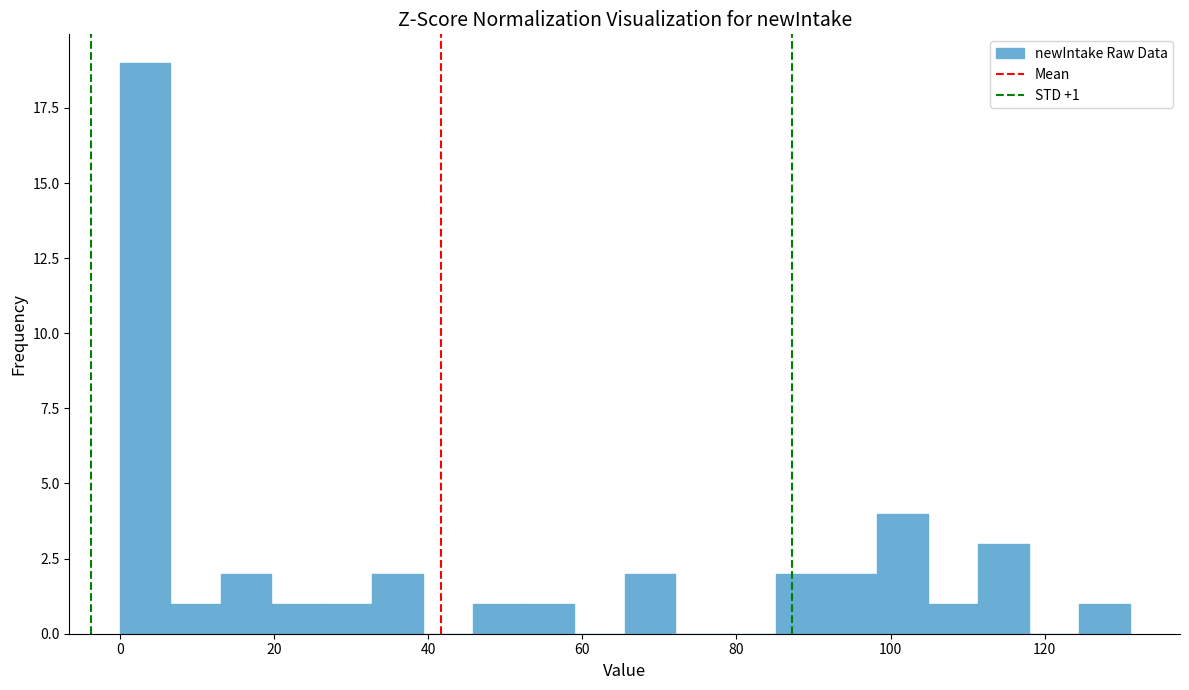

Around what value on the x-axis is the tallest bar? Give the approximate position of its centre, as read against the axis.

4